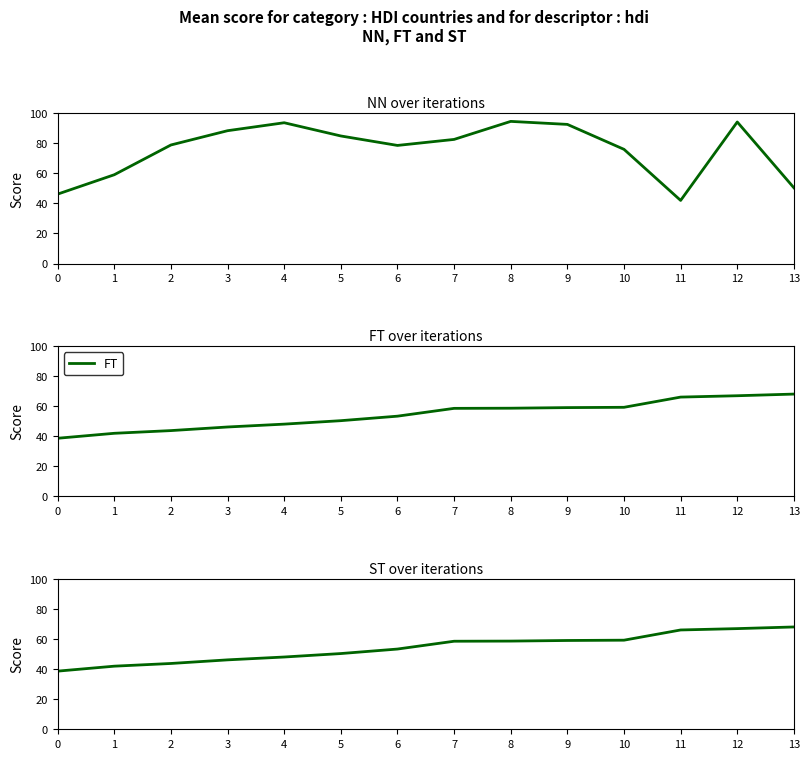

What is the spread (max minus min) of values at 5?

34.5